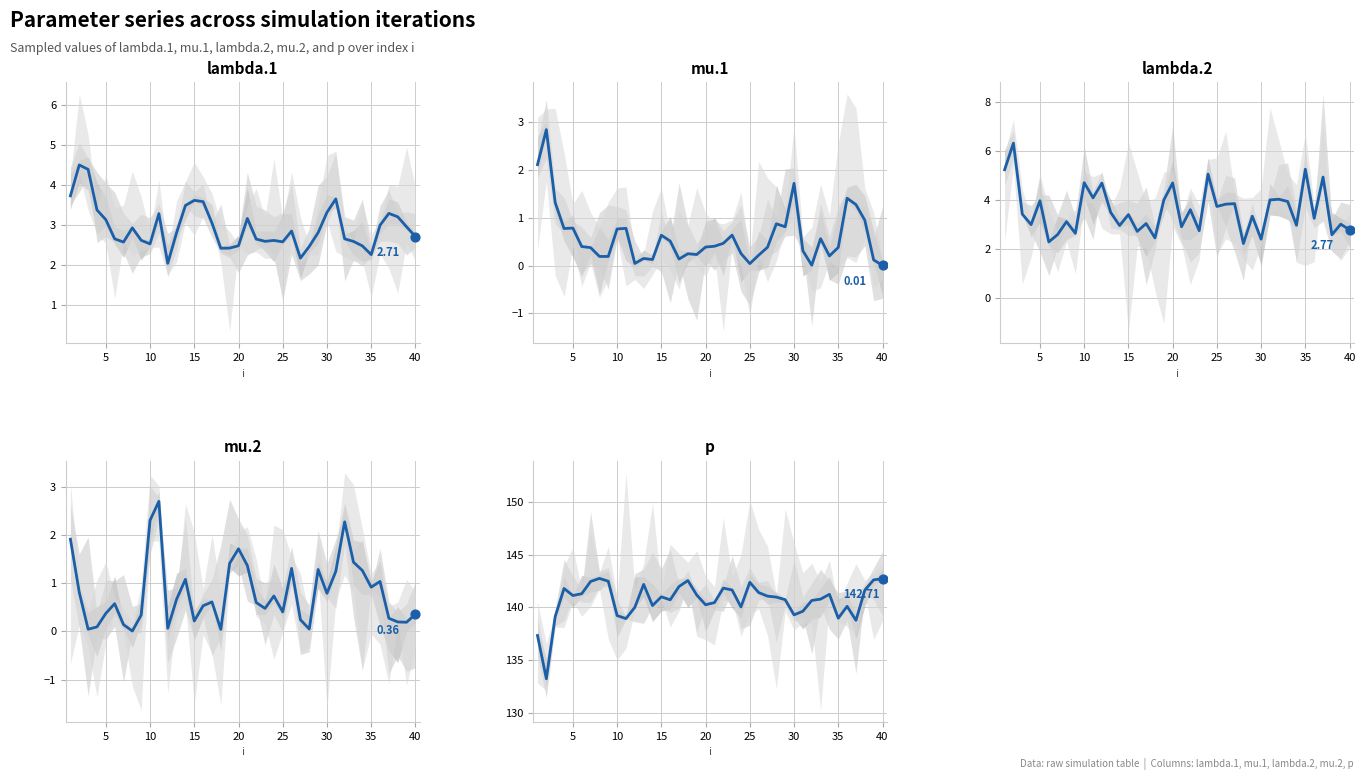

Which series reaches the maximum Y coordinate?

p